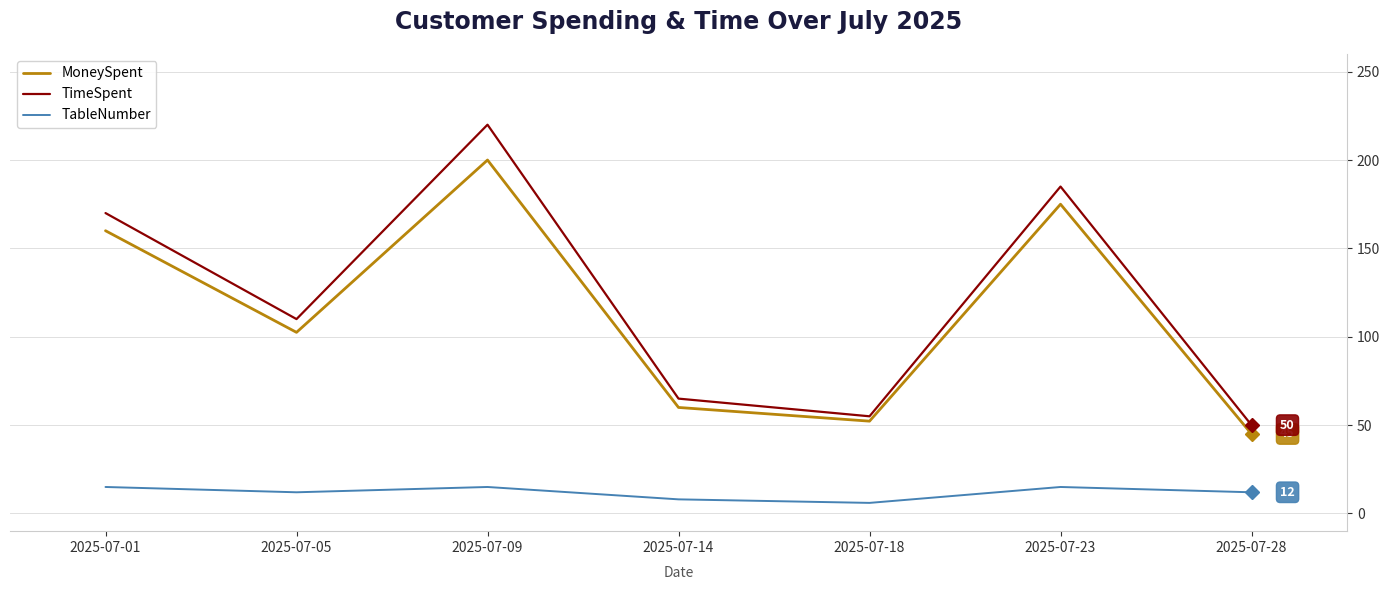

The TableNumber series shows 4.9 at 2025-07-01. True or false?

False